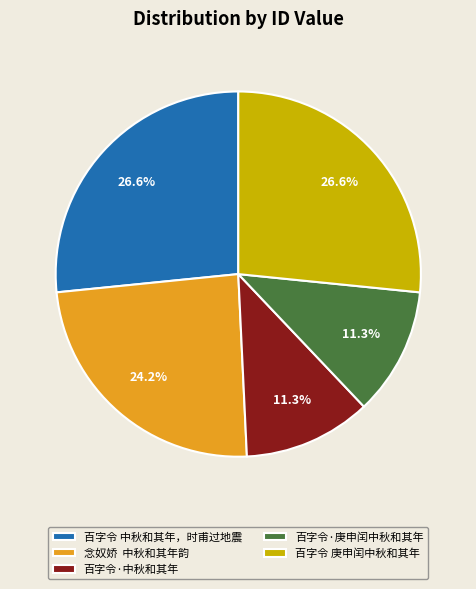

Combined, what portion of the pie is 百字令·中秋和其年 and 百字令 庚申闰中秋和其年?

37.9%